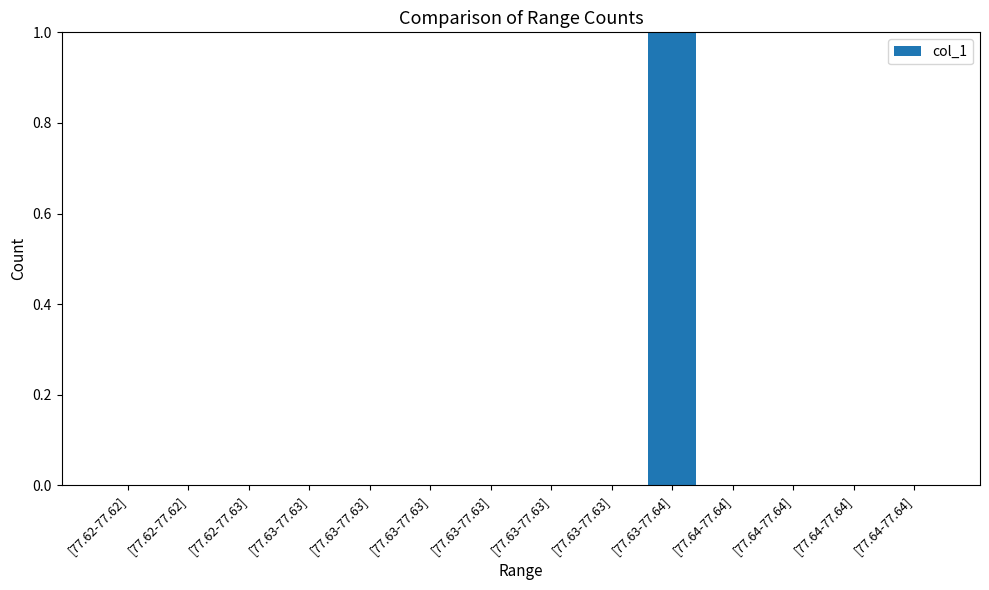

Rank the categories by value from lowest to highest.

[77.62-77.62], [77.62-77.62], [77.62-77.63], [77.63-77.63], [77.63-77.63], [77.63-77.63], [77.63-77.63], [77.63-77.63], [77.63-77.63], [77.64-77.64], [77.64-77.64], [77.64-77.64], [77.64-77.64], [77.63-77.64]